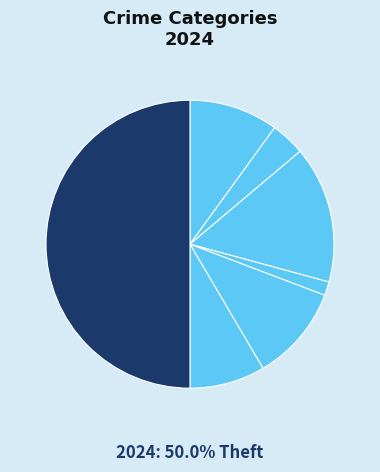

How many slices are in this pie chart?

7